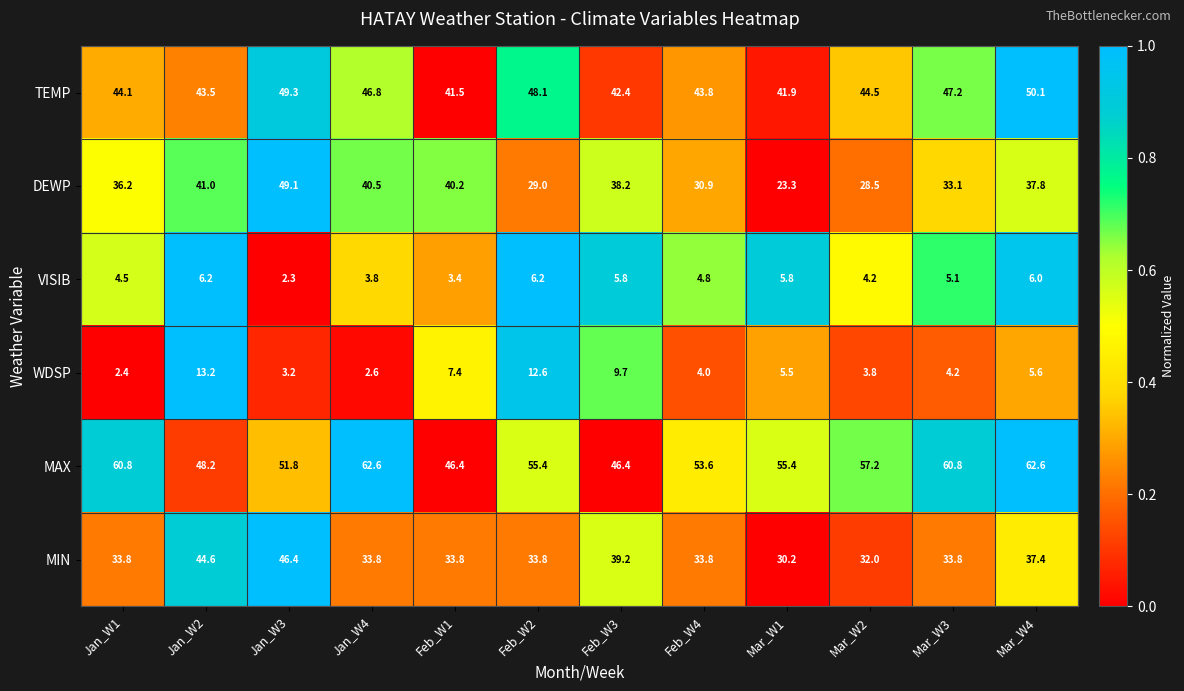

Is it true that VISIB equals 1.7 at Feb_W1?

False